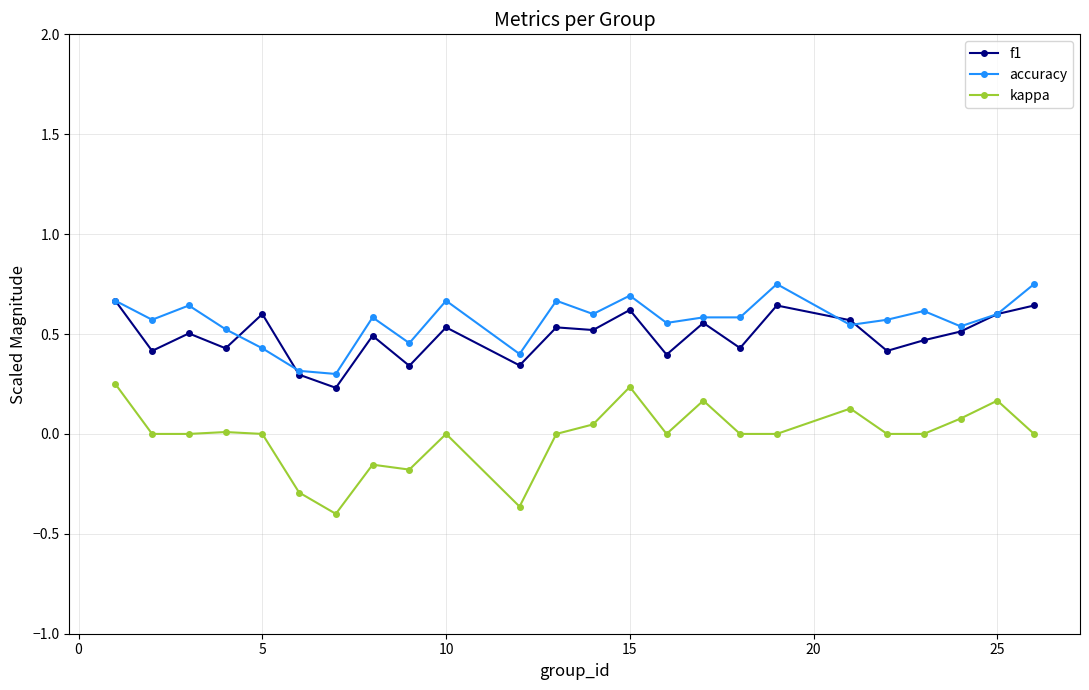

True or false: f1 and kappa intersect in this chart.

False